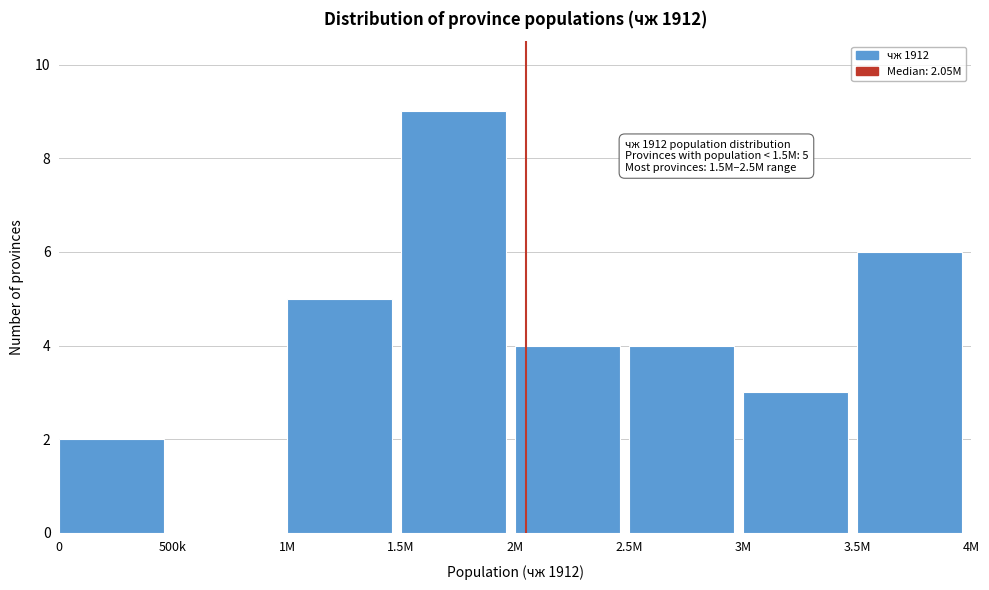

Reading left to right, extract all data points from this chart.

0=2	500k=0	1M=5	1.5M=9	2M=4	2.5M=4	3M=3	3.5M=6